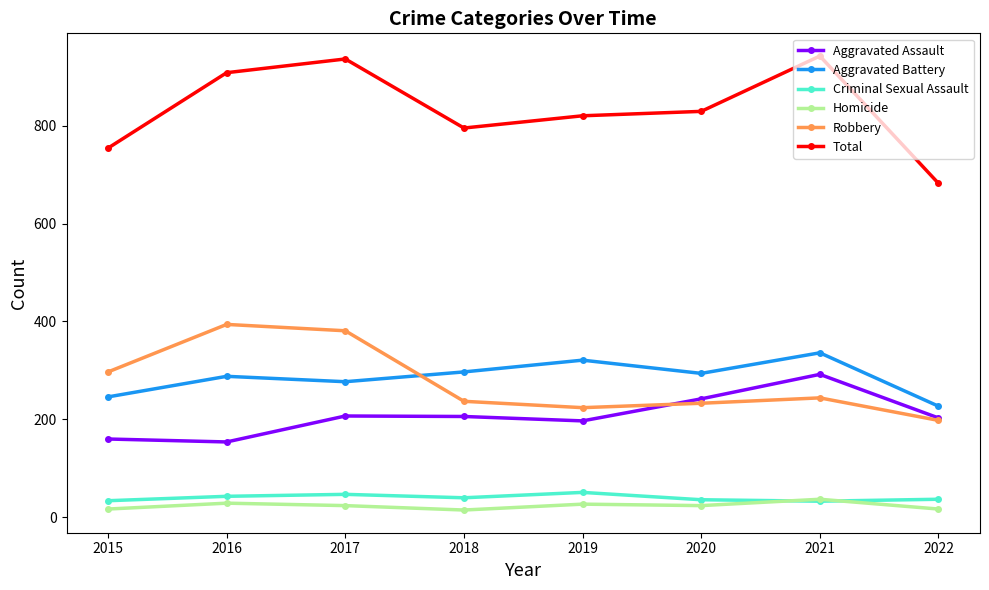

Is it true that Robbery equals 525 at 2016?

False